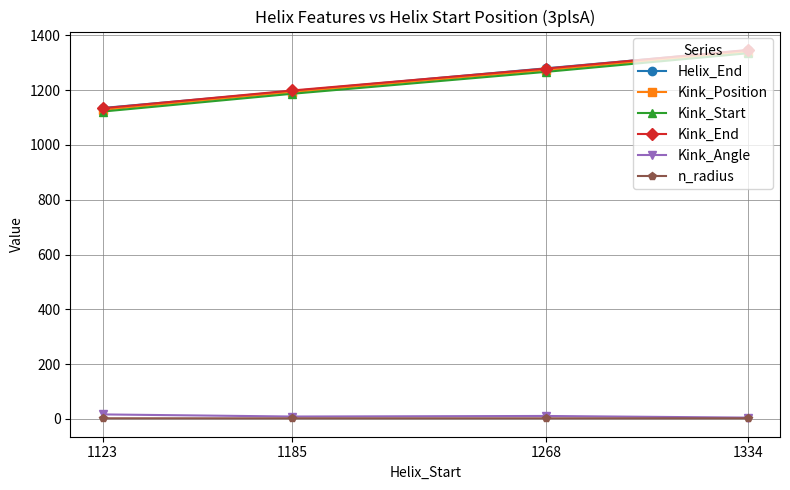

What are all the series names shown in the legend?

Helix_End, Kink_Position, Kink_Start, Kink_End, Kink_Angle, n_radius